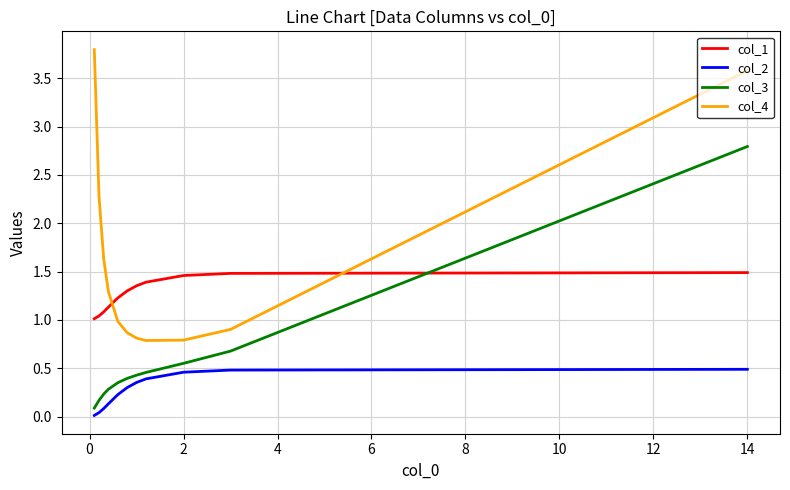

Which series has the largest total across all categories?

col_4